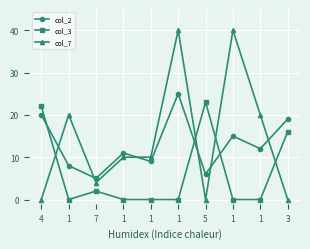

What is the minimum value for col_2?

5